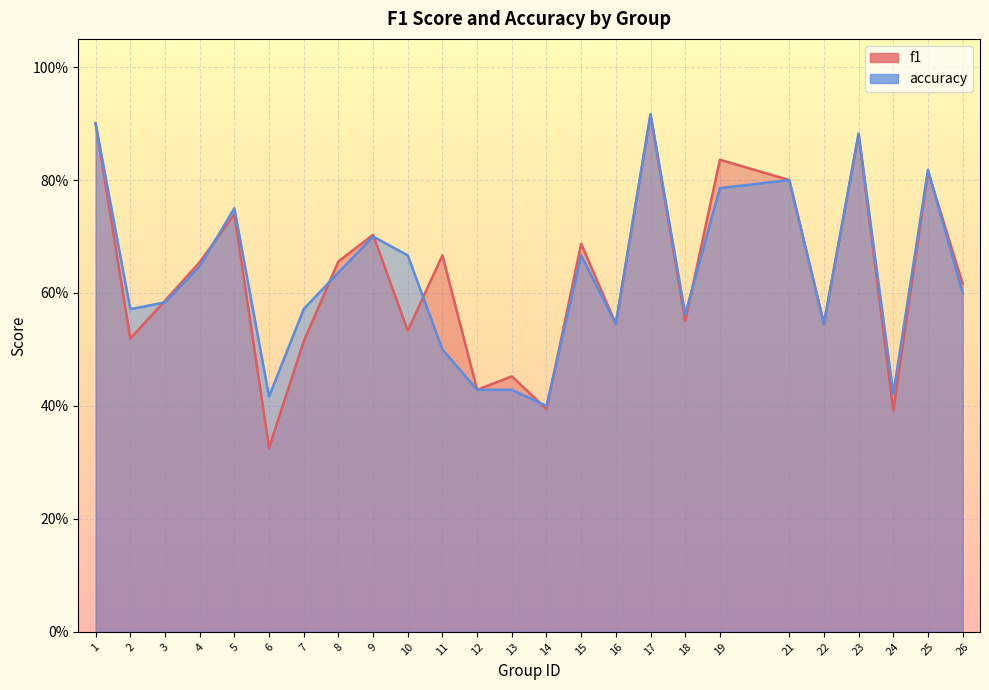

Between 23 and 22, which is larger?

23